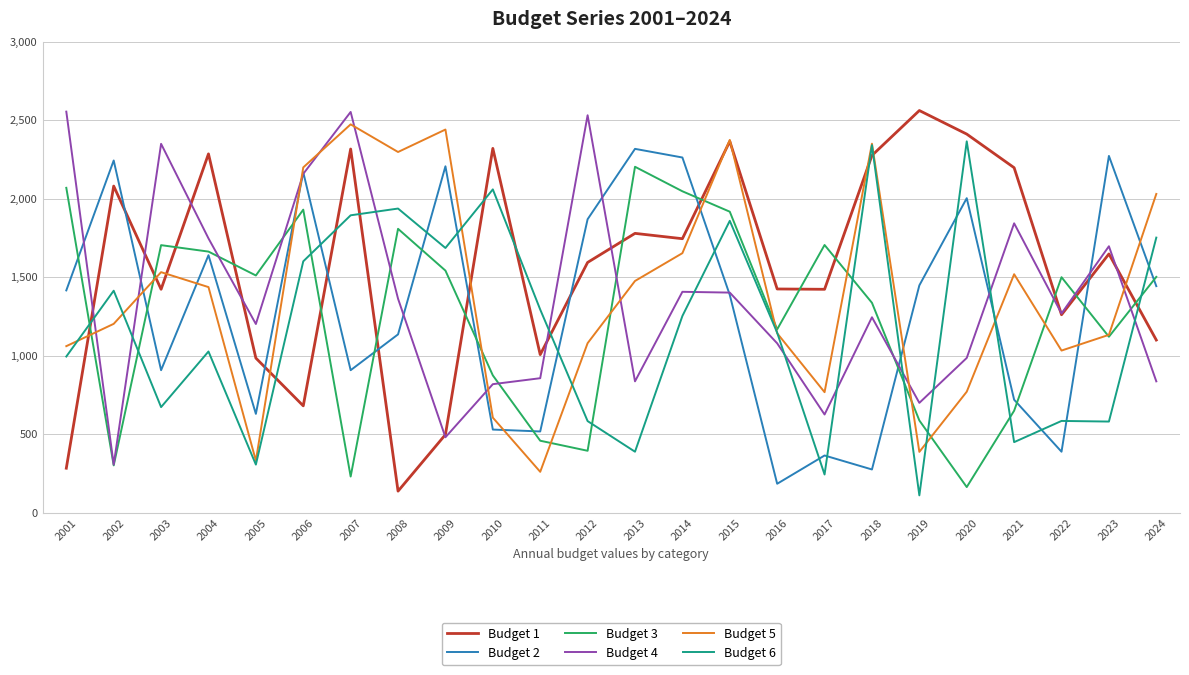

The Budget 2 series shows 769 at 2010. True or false?

False